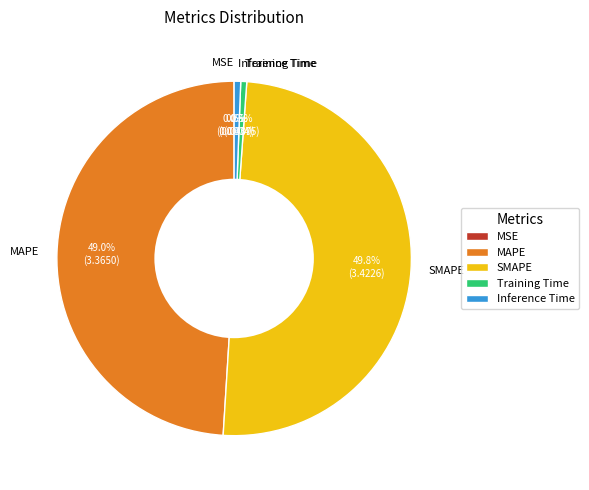

What is the total percentage of MAPE and Inference Time?

49.6%